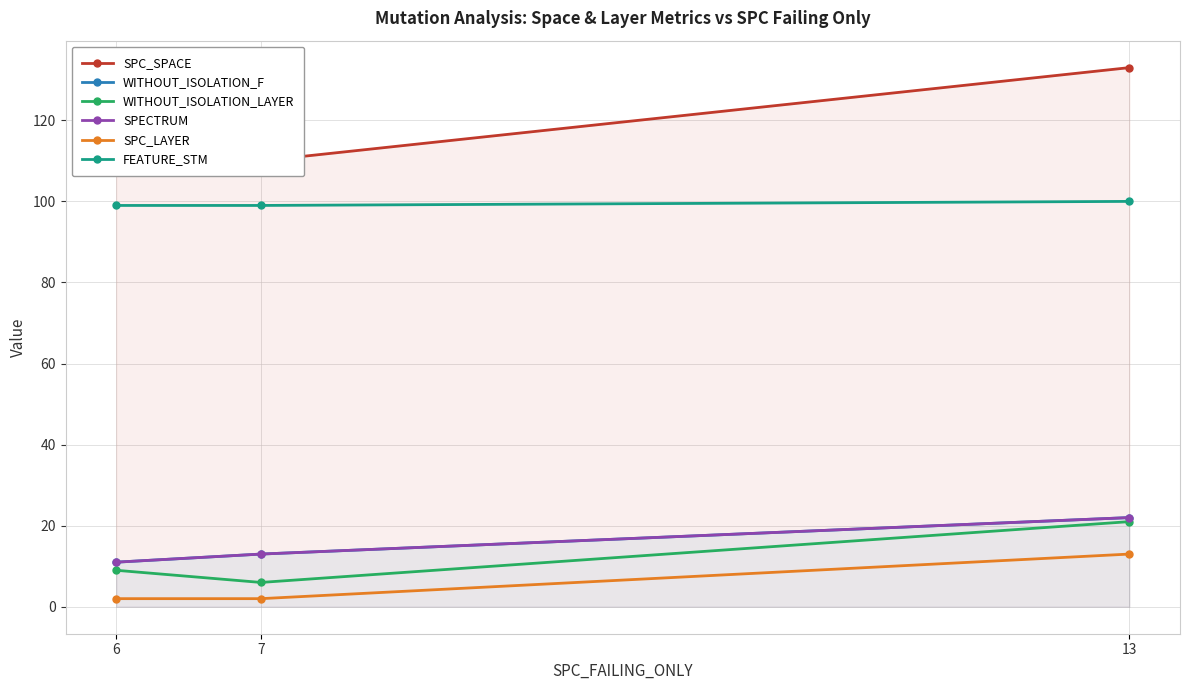

Reading right to left, list all the values displayed in this chart.

SPC_SPACE: 13=133	7=110	6=118
WITHOUT_ISOLATION_F: 13=22	7=13	6=11
WITHOUT_ISOLATION_LAYER: 13=21	7=6	6=9
SPECTRUM: 13=22	7=13	6=11
SPC_LAYER: 13=13	7=2	6=2
FEATURE_STM: 13=100	7=99	6=99